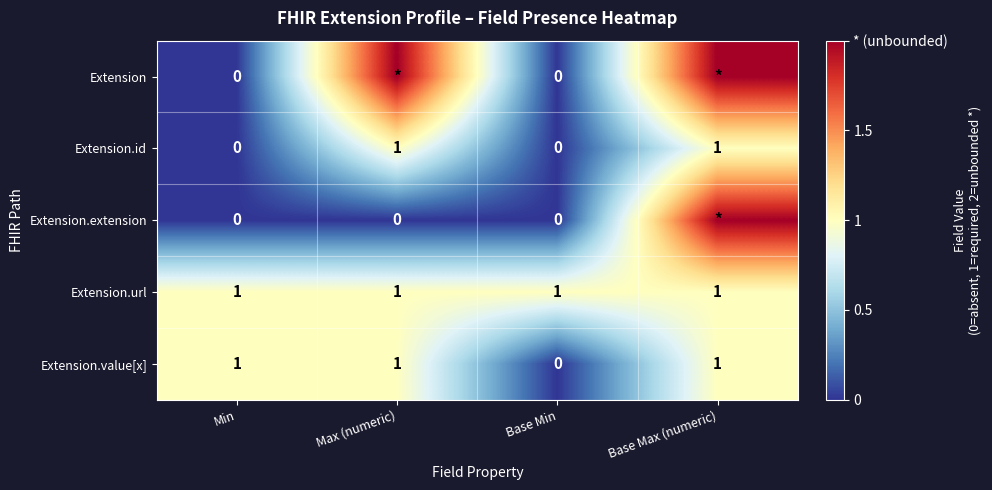

The value of Extension.url at Min is 1. True or false?

True